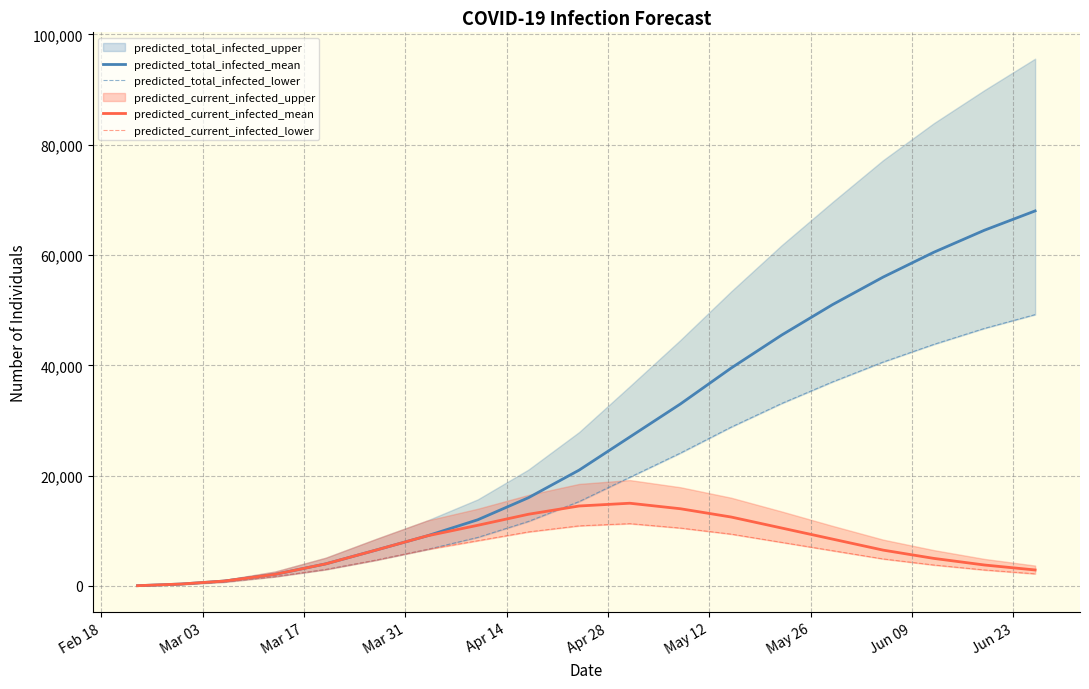

What is the highest value of the predicted_current_infected_mean series?

15000